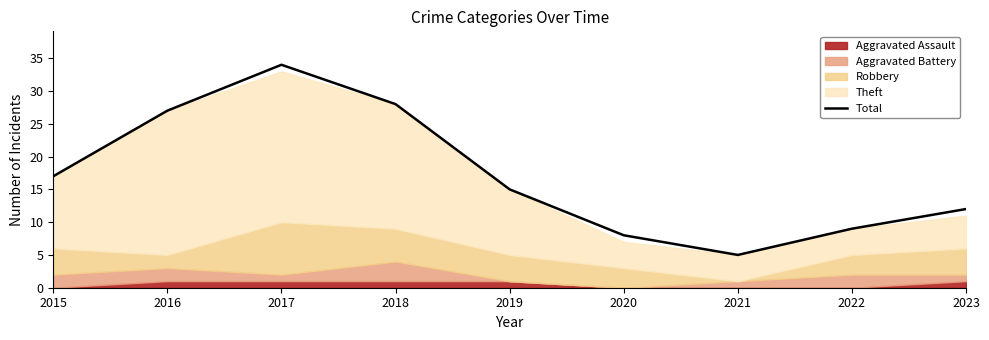

What is the ratio of the value at 2023 to the value at 2019?

0.8